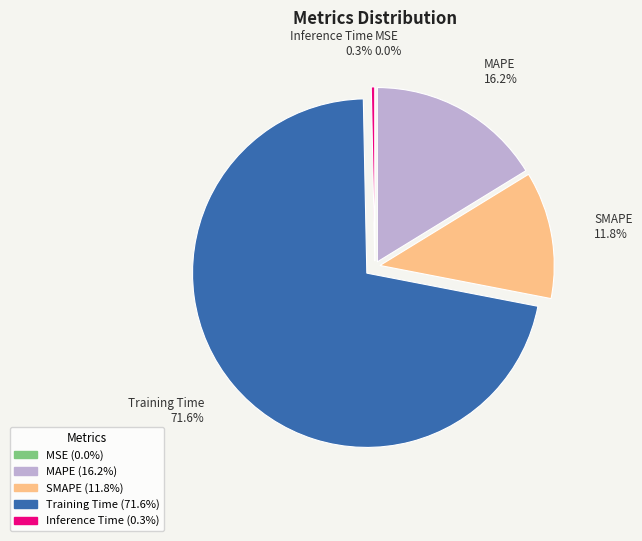

To the nearest percent, what percentage of the pie is SMAPE?

12%